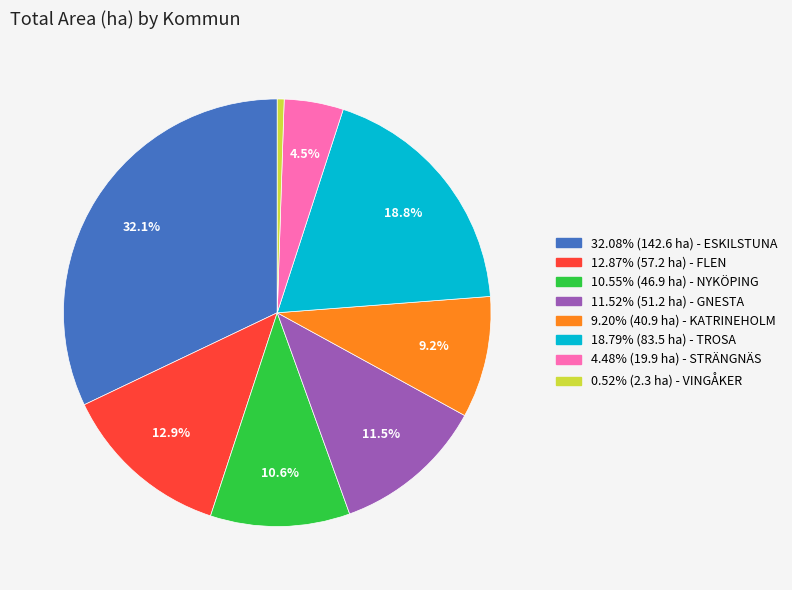

Does any single category account for the majority?

No